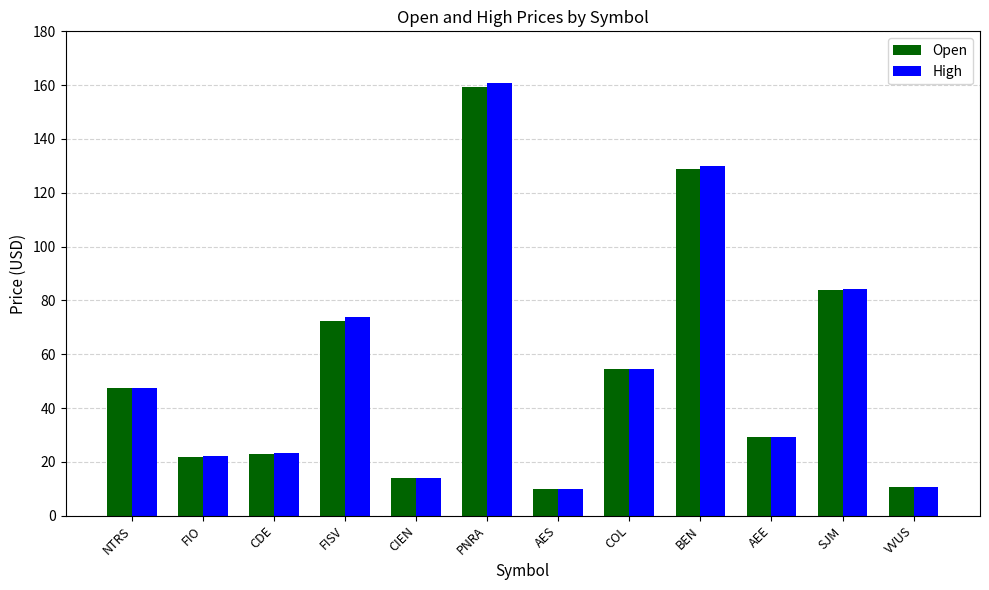

Between FISV and AES, which series saw the biggest shift?

High